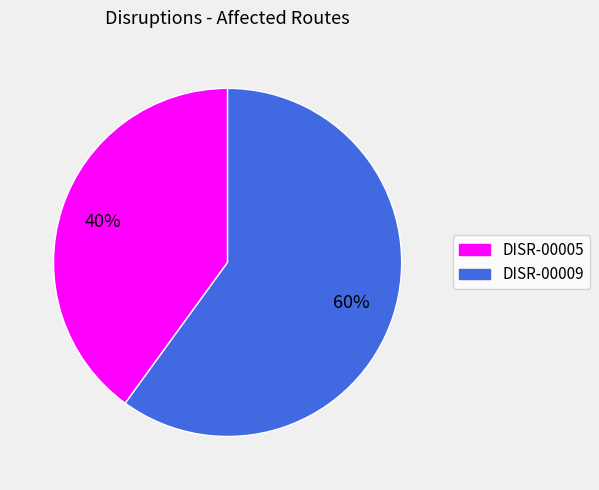

Combined, do DISR-00009 and DISR-00005 account for over 50%?

Yes